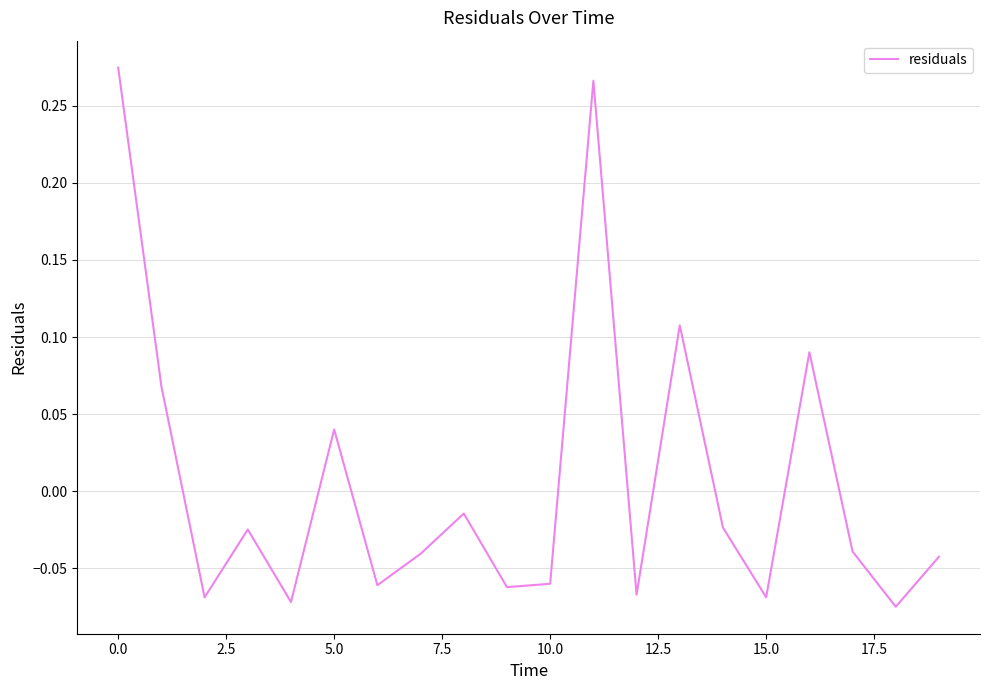

How many lines are shown in the chart?

1